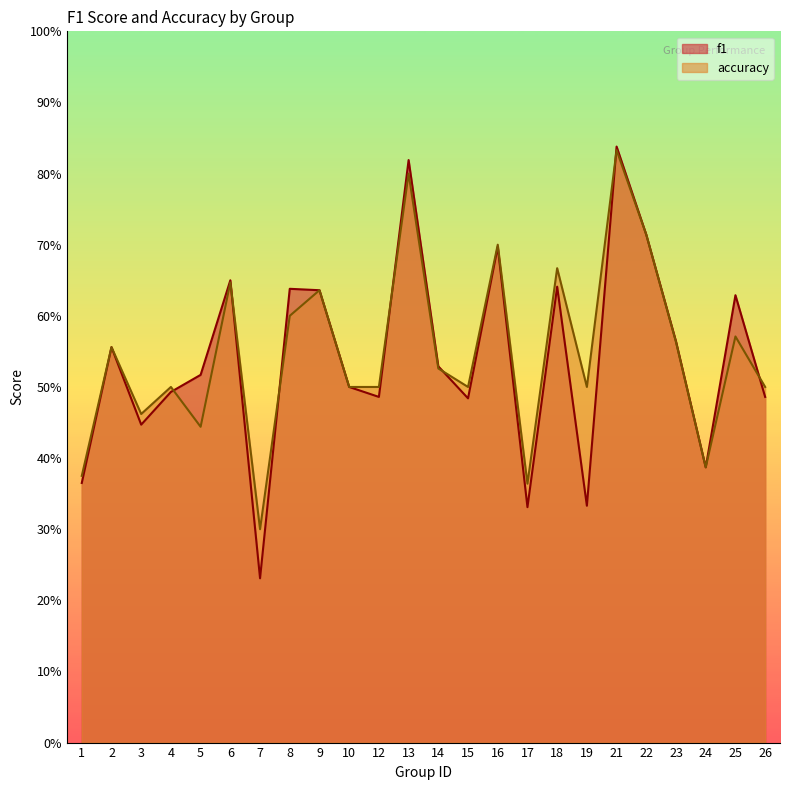

List the series in order of their overall mean, highest first.

accuracy, f1